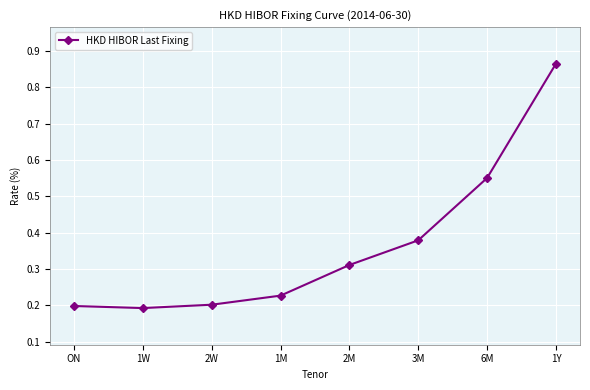

What is the label of the 6th point from the left?

3M